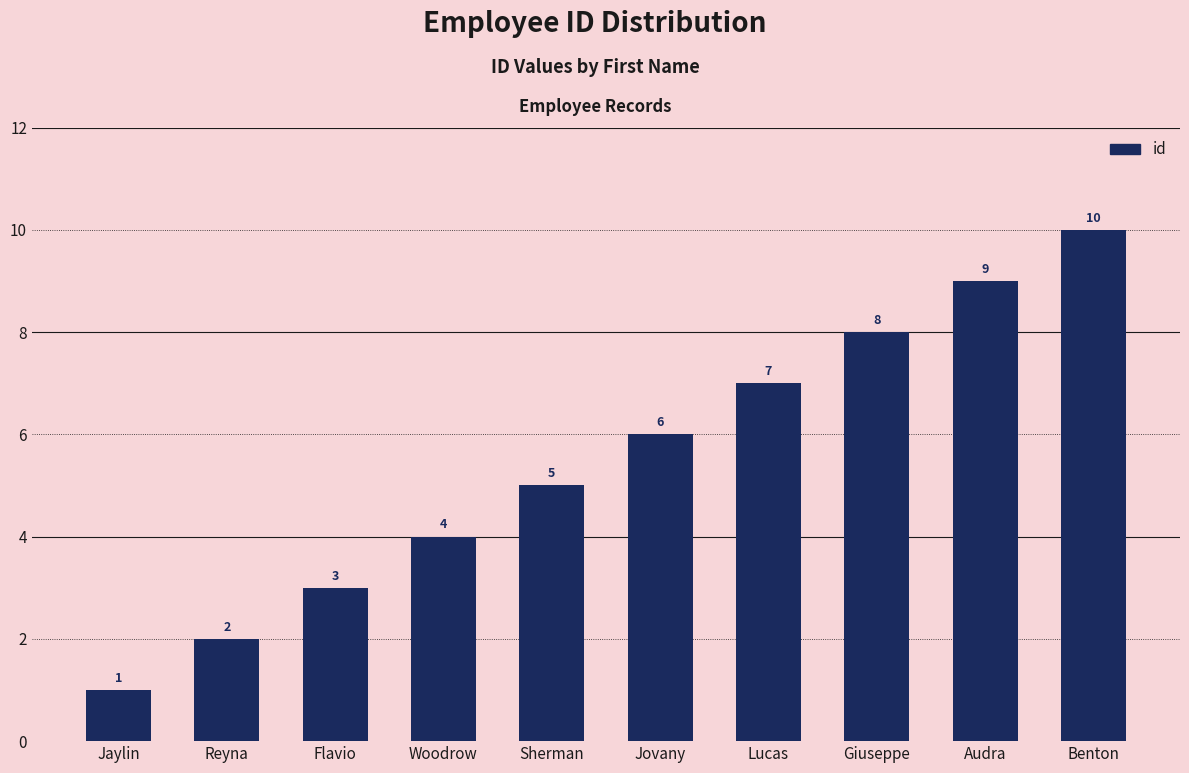

Rank the categories by value from lowest to highest.

Jaylin, Reyna, Flavio, Woodrow, Sherman, Jovany, Lucas, Giuseppe, Audra, Benton